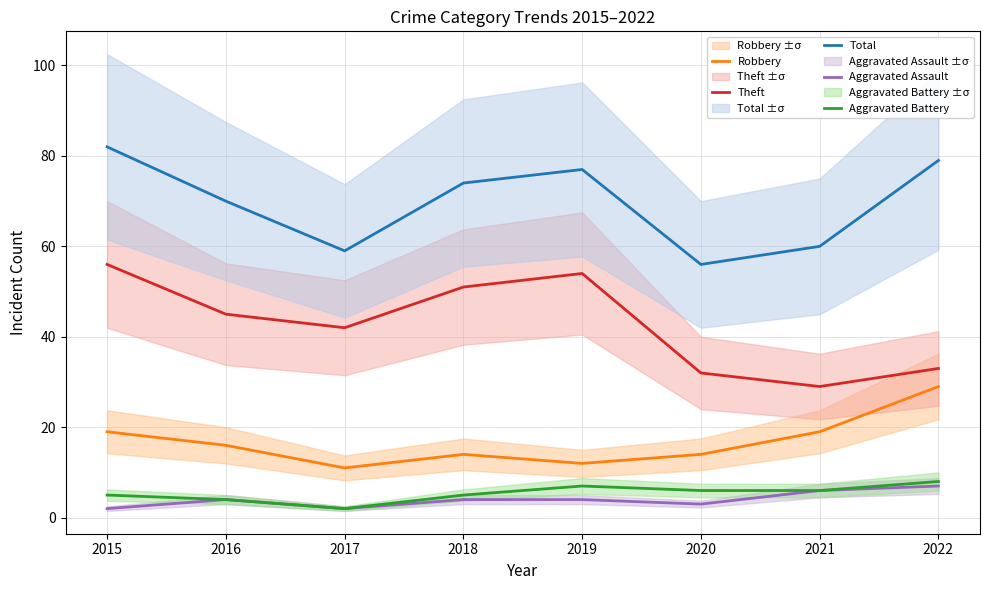

What is the smallest value displayed?

2